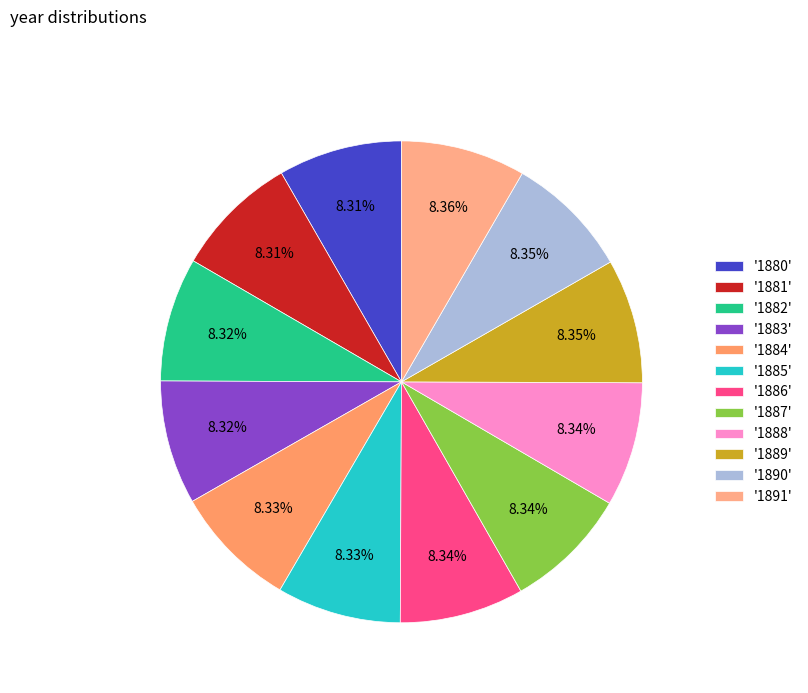

How many segments does this pie chart have?

12